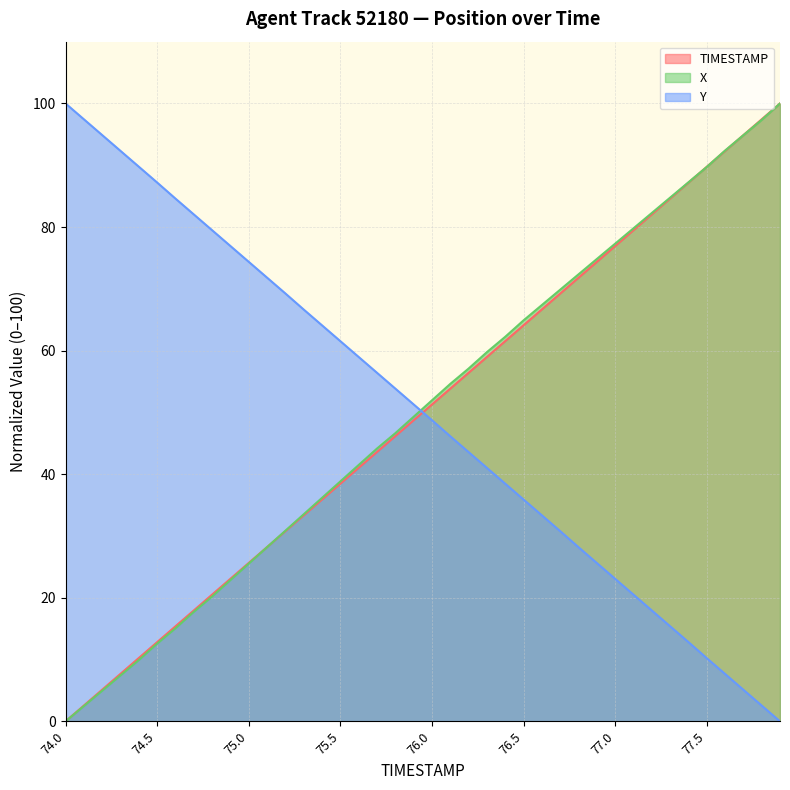

How many times do TIMESTAMP and X cross each other?

4